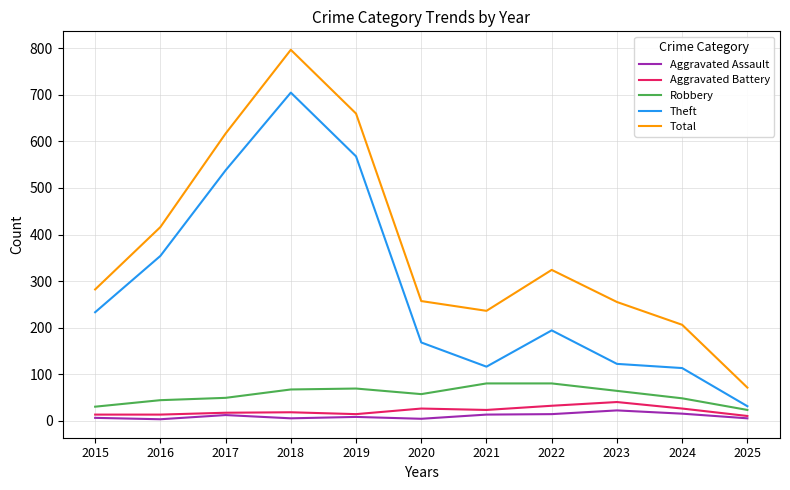

True or false: Total and Aggravated Battery cross at least once.

False